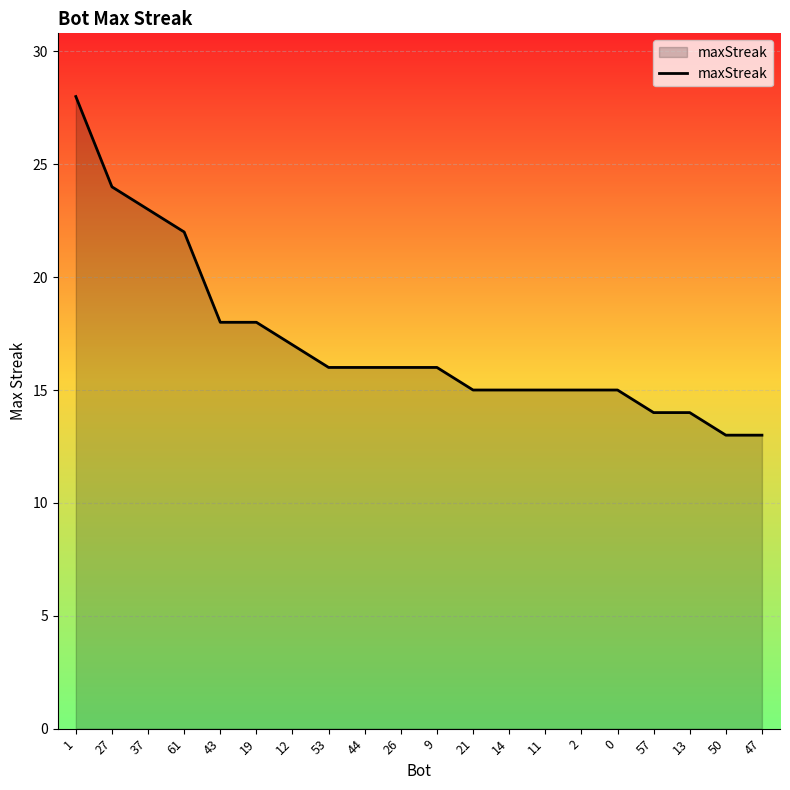

What is the change in value from 1 to 26?

-12